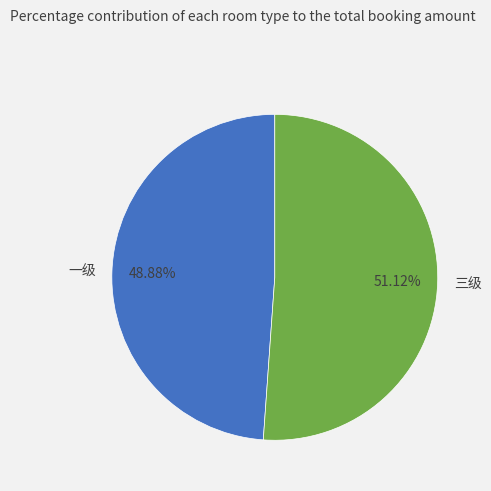

What percentage is the 三级 slice, to the nearest percent?

51%